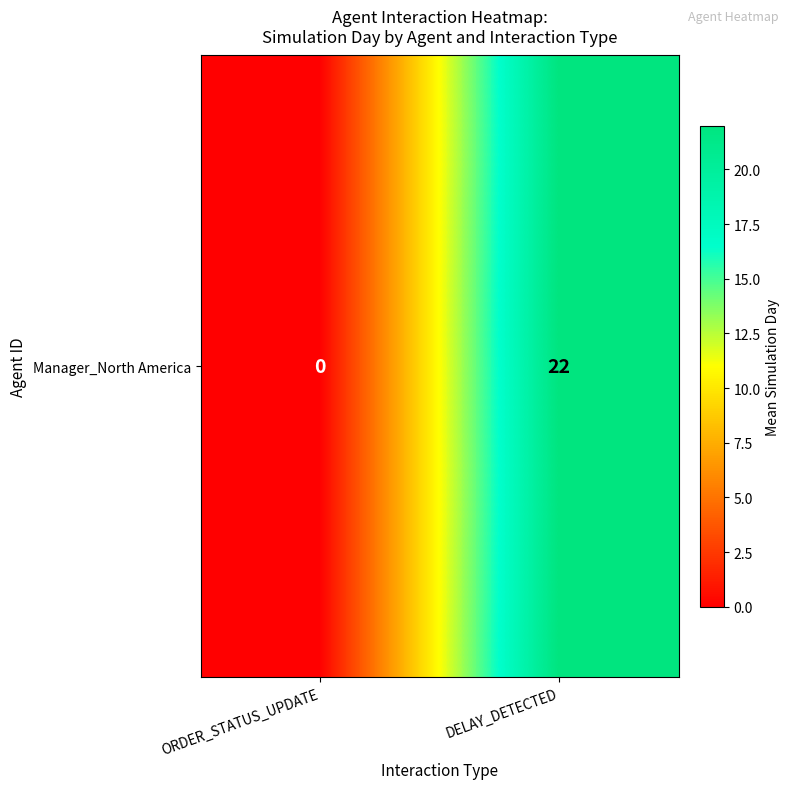

What is the change in value from ORDER_STATUS_UPDATE to DELAY_DETECTED?

+22